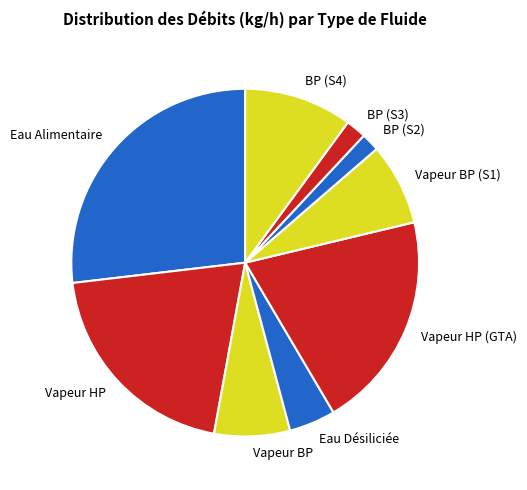

Which category has the biggest portion of the pie?

Eau Alimentaire